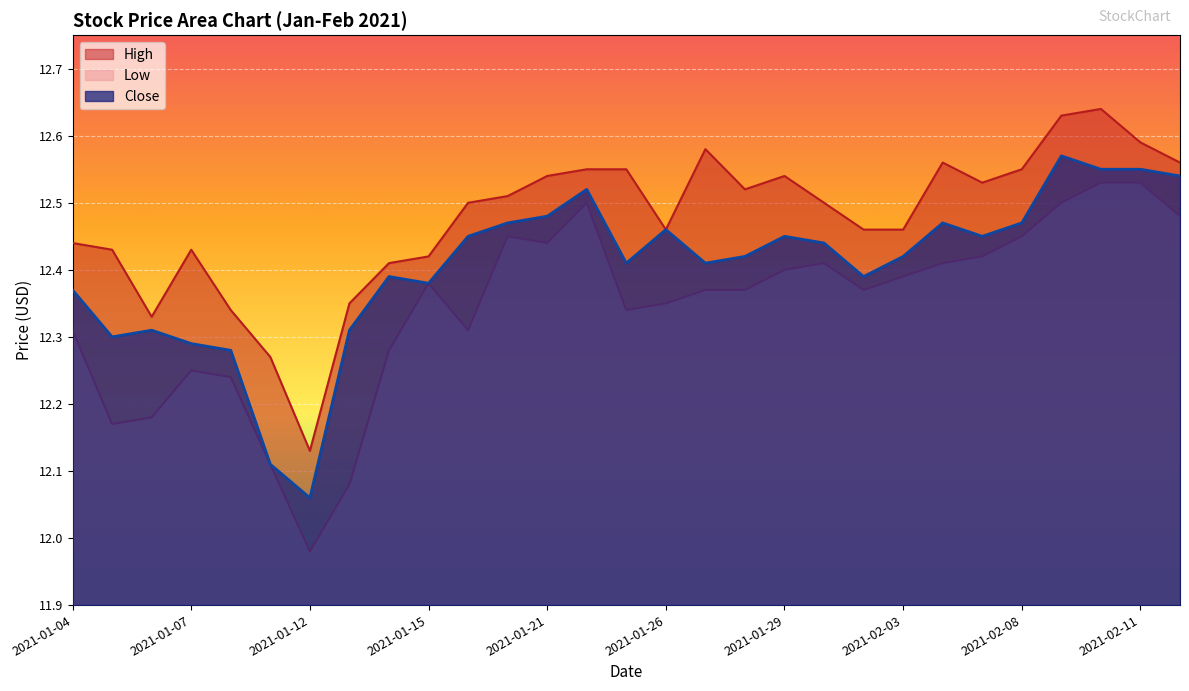

Rank the series by their maximum value, from highest to lowest.

High, Close, Low